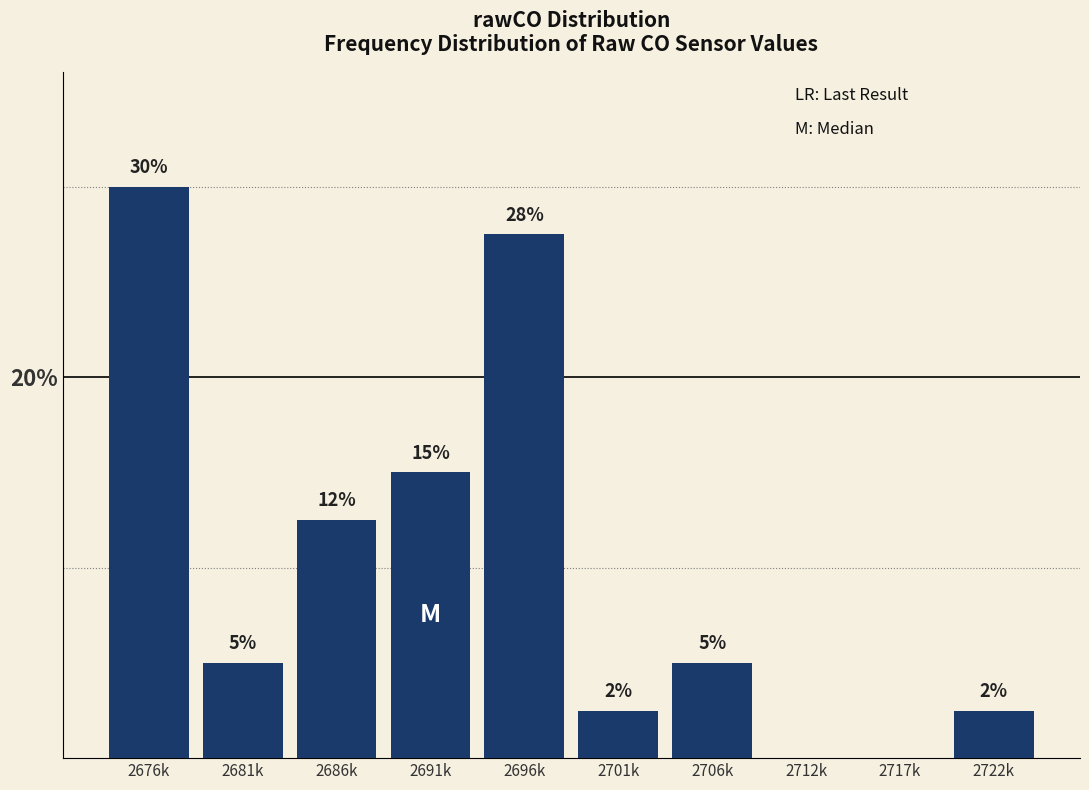

At which category does the chart reach its peak across all series?

2676k